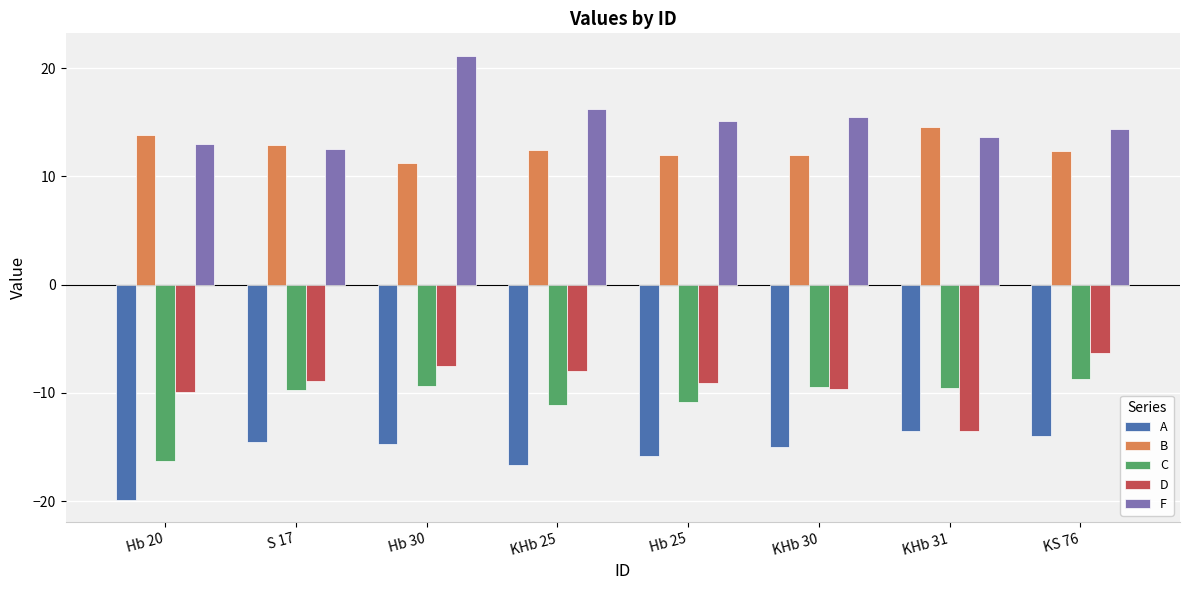

What is the difference between the highest and lowest values at KHb 30?

30.5